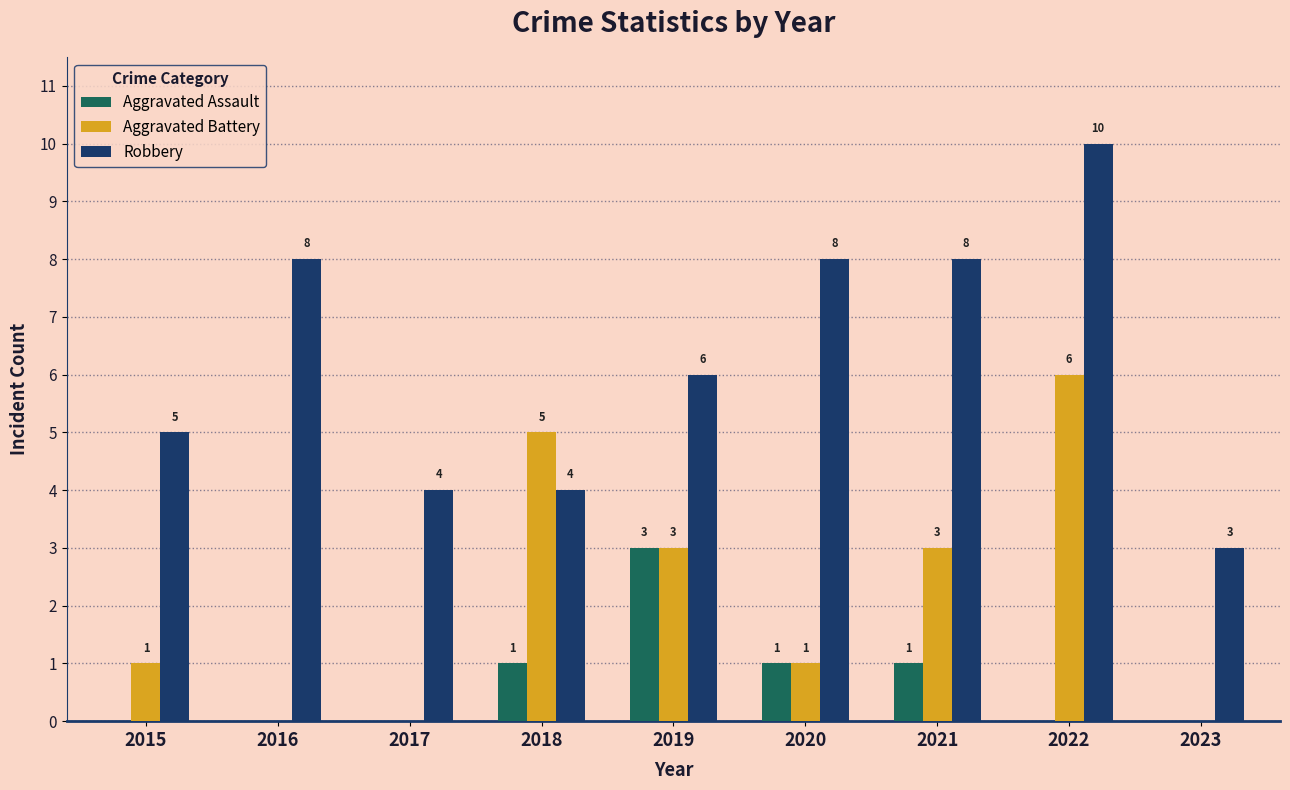

What is the average value of the Aggravated Assault series?

1